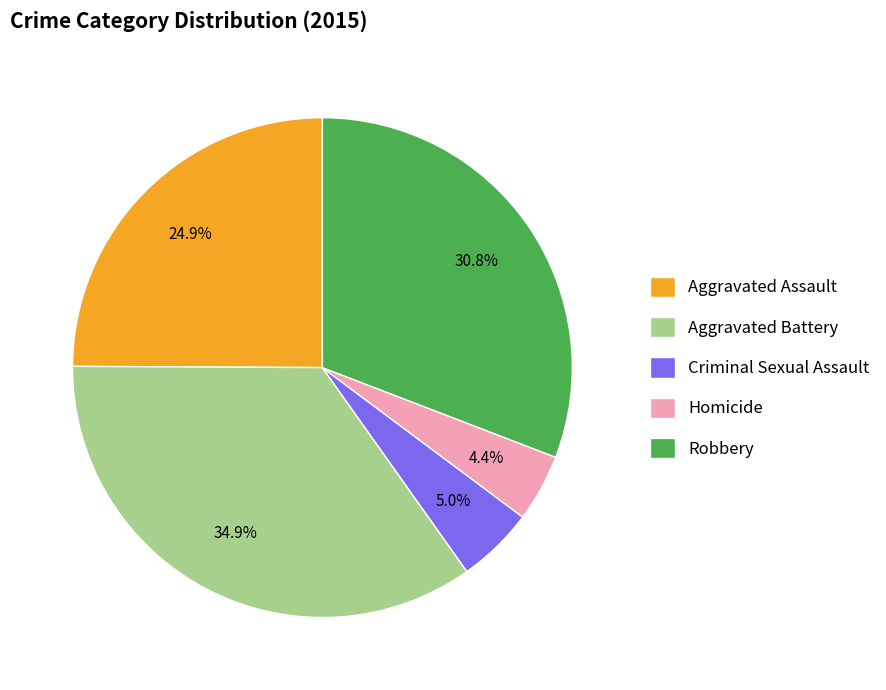

Count the number of slices in the pie.

5